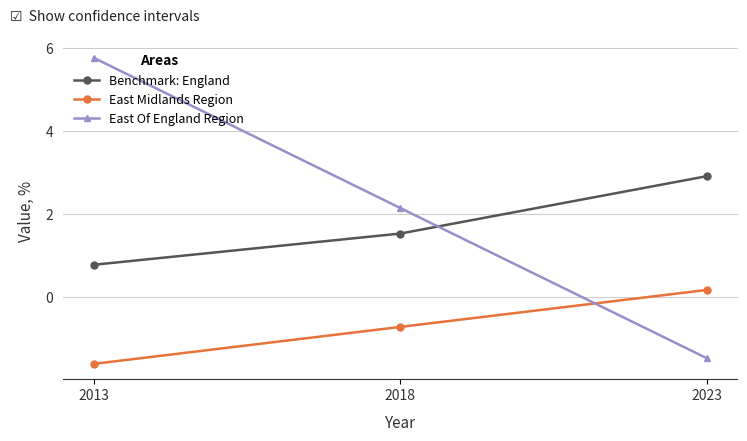

What is the total value across all series at 2018?

3.0